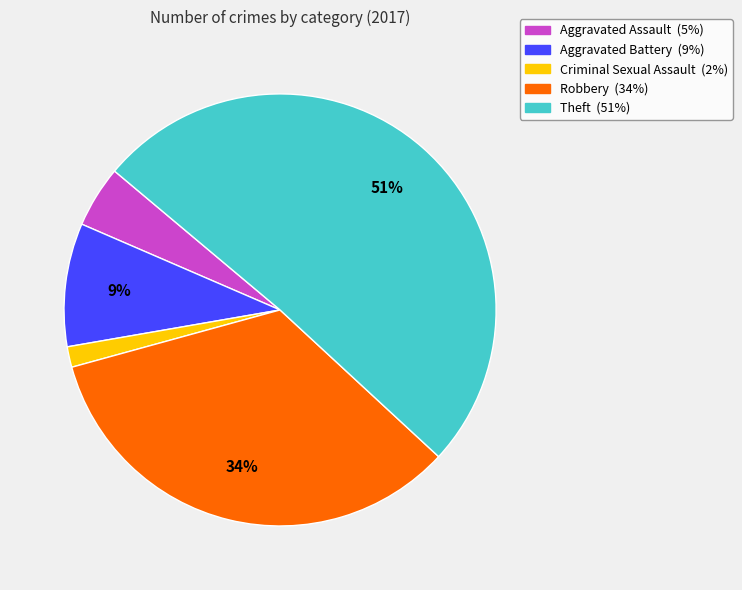

Is Aggravated Battery the majority of the pie?

No